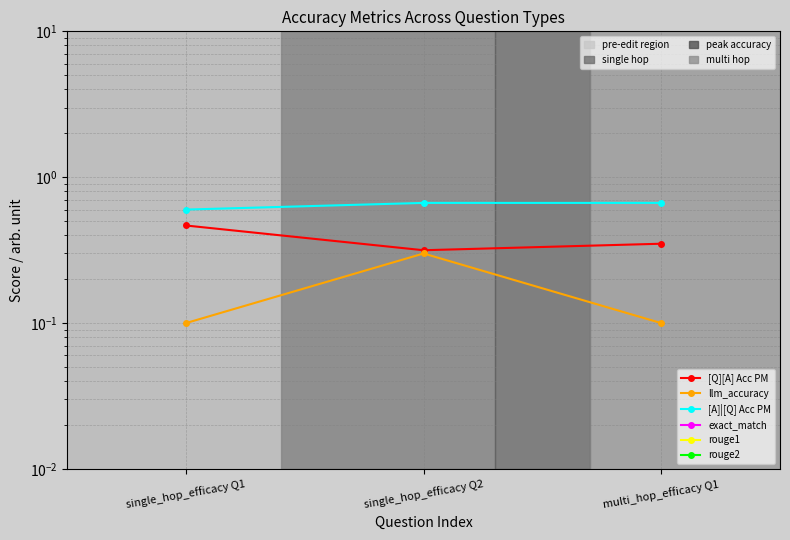

Which series changed the most between single_hop_efficacy Q1 and multi_hop_efficacy Q1?

[Q][A] Acc PM